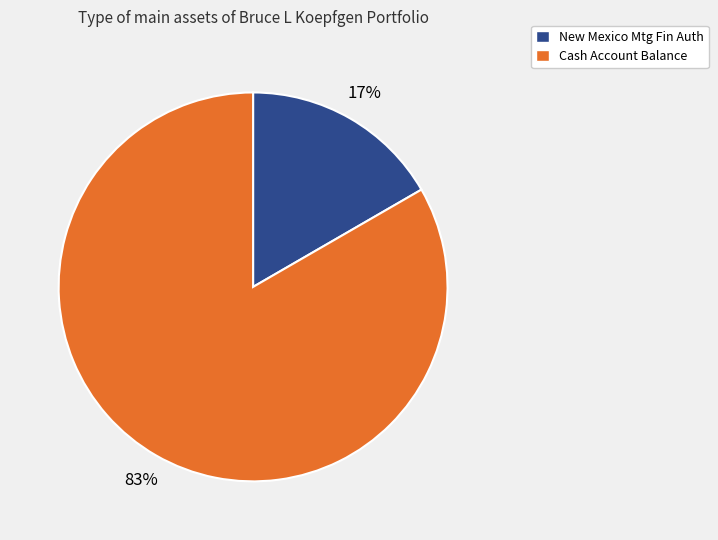

Combined, do Cash Account Balance and New Mexico Mtg Fin Auth account for over 50%?

Yes